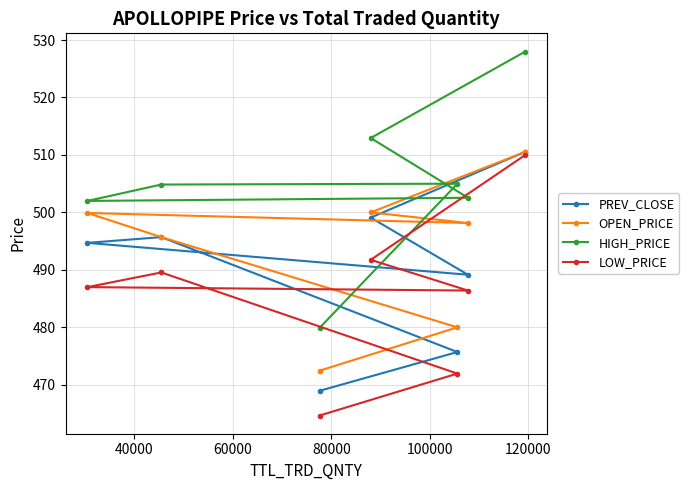

List the series in order of their peak value, highest first.

HIGH_PRICE, PREV_CLOSE, OPEN_PRICE, LOW_PRICE